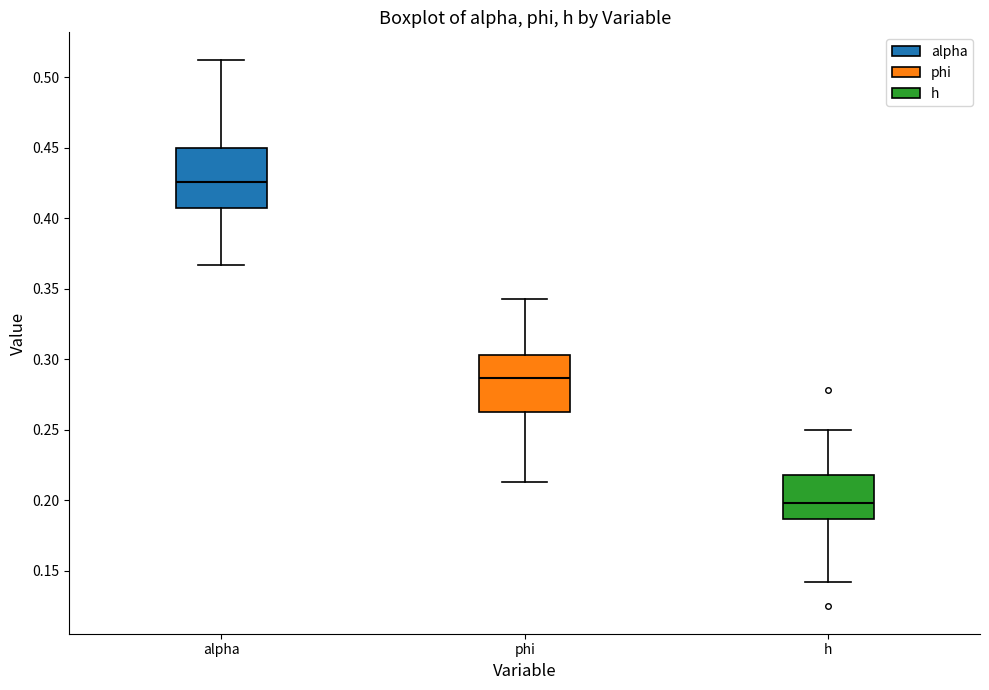

Reading left to right, read every box against the y-axis: the position of its median line, the range the box covers, and the ends of its whiskers. The values are not printed on the chart, so give them approximately, as read against the axis.

alpha: median 0.425, box 0.410 to 0.450, whiskers 0.365 to 0.515
phi: median 0.285, box 0.265 to 0.305, whiskers 0.215 to 0.345
h: median 0.200, box 0.185 to 0.220, whiskers 0.140 to 0.250